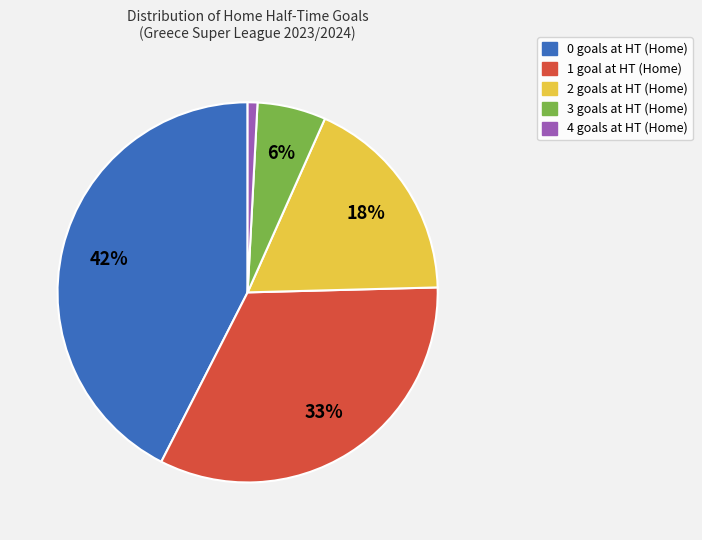

To the nearest percent, what portion does 1 represent?

33%